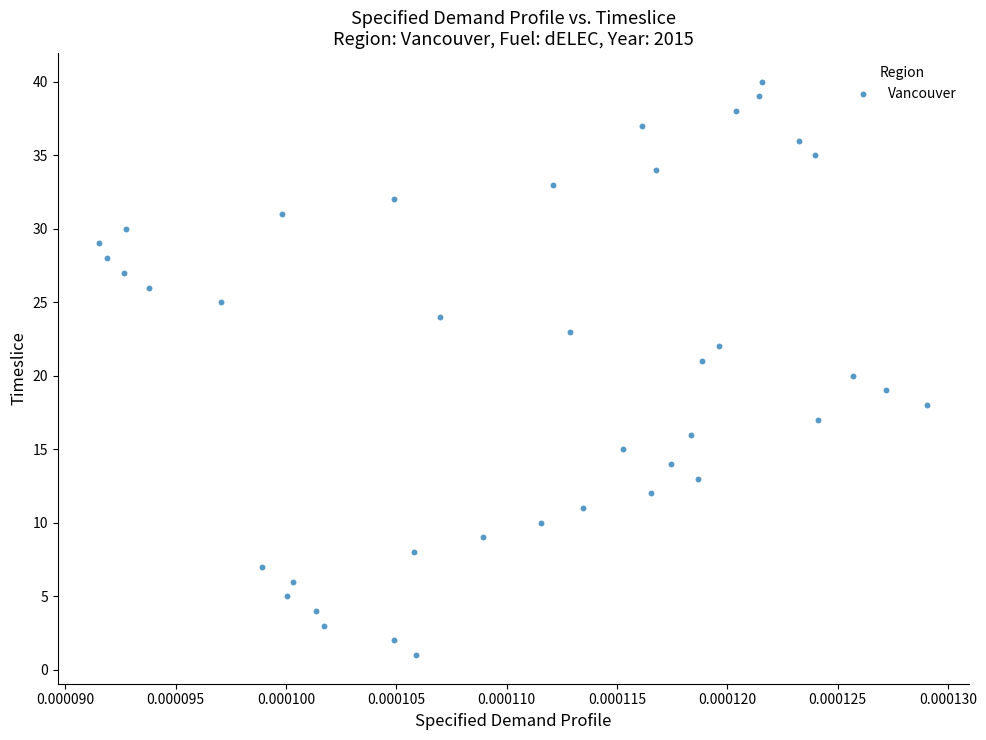

What is the range of Y values (max minus min)?

39